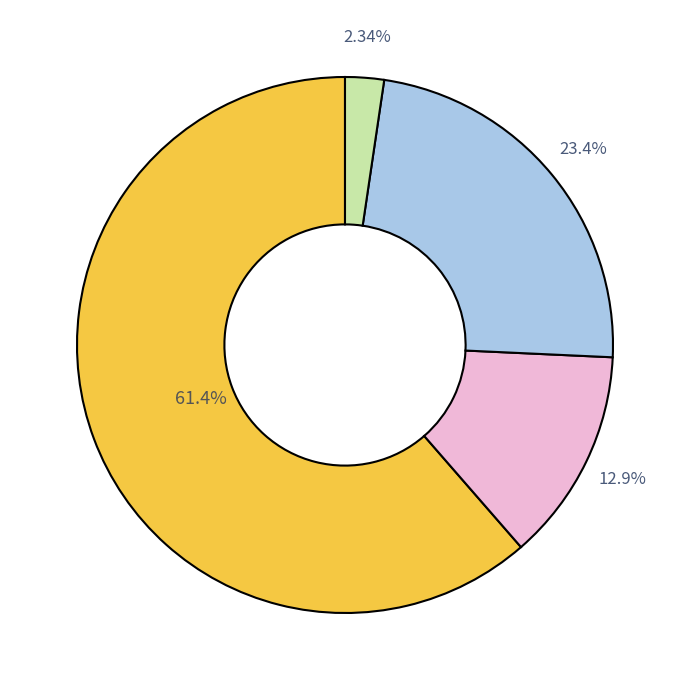

Does any single category account for the majority?

Yes